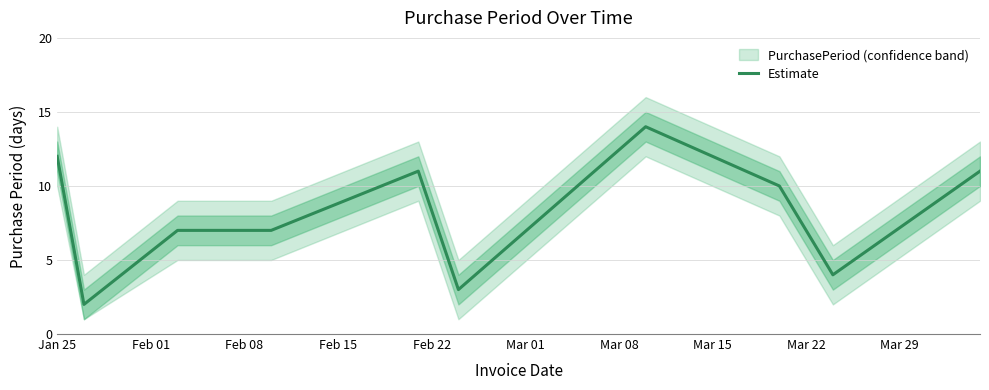

Reading right to left, transcribe all the data shown in this chart.

11	4	10	14	3	11	7	7	2	12